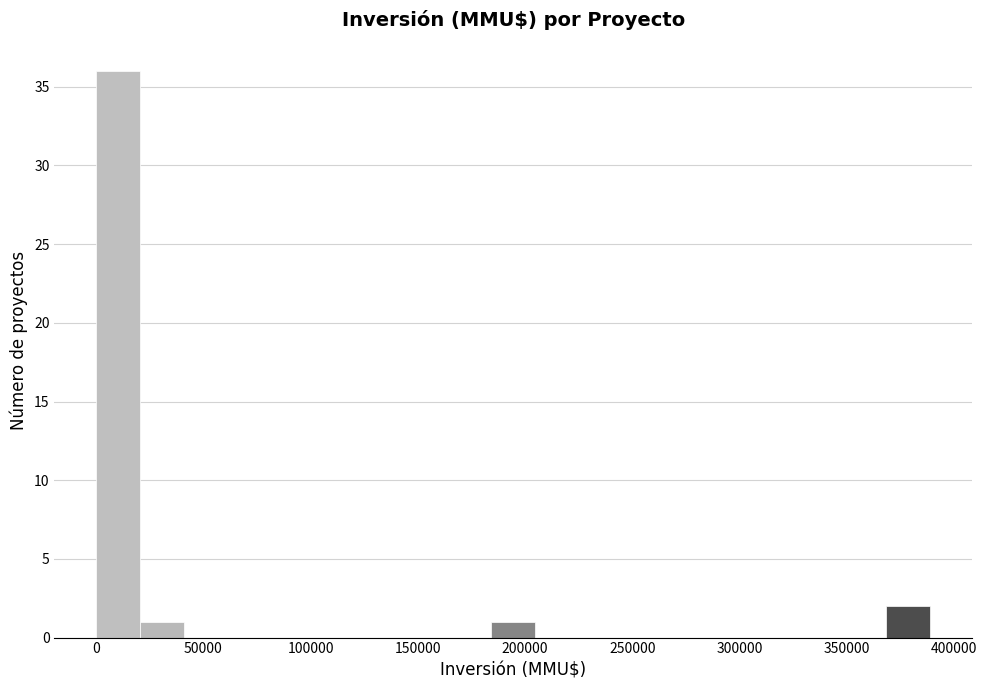

Reading left to right, list every bar in this chart as the range it spans on the x-axis followed by its height. Neither the bar edges nor the heights are printed on the chart, so give them approximately, as read against the axes.

0 to 20000: 36
20000 to 40000: 1
40000 to 60000: 0
60000 to 80000: 0
80000 to 100000: 0
100000 to 125000: 0
125000 to 145000: 0
145000 to 165000: 0
165000 to 185000: 0
185000 to 205000: 1
205000 to 225000: 0
225000 to 245000: 0
245000 to 265000: 0
265000 to 285000: 0
285000 to 305000: 0
305000 to 325000: 0
325000 to 350000: 0
350000 to 370000: 0
370000 to 390000: 2